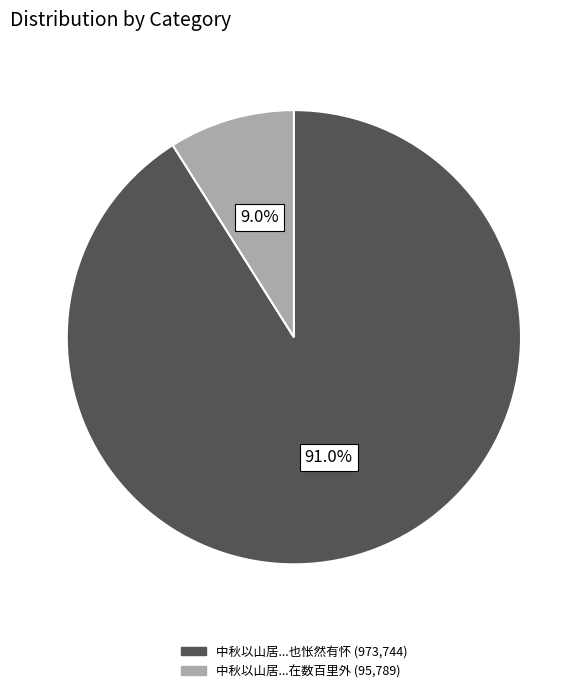

Is there a majority slice in this chart?

Yes